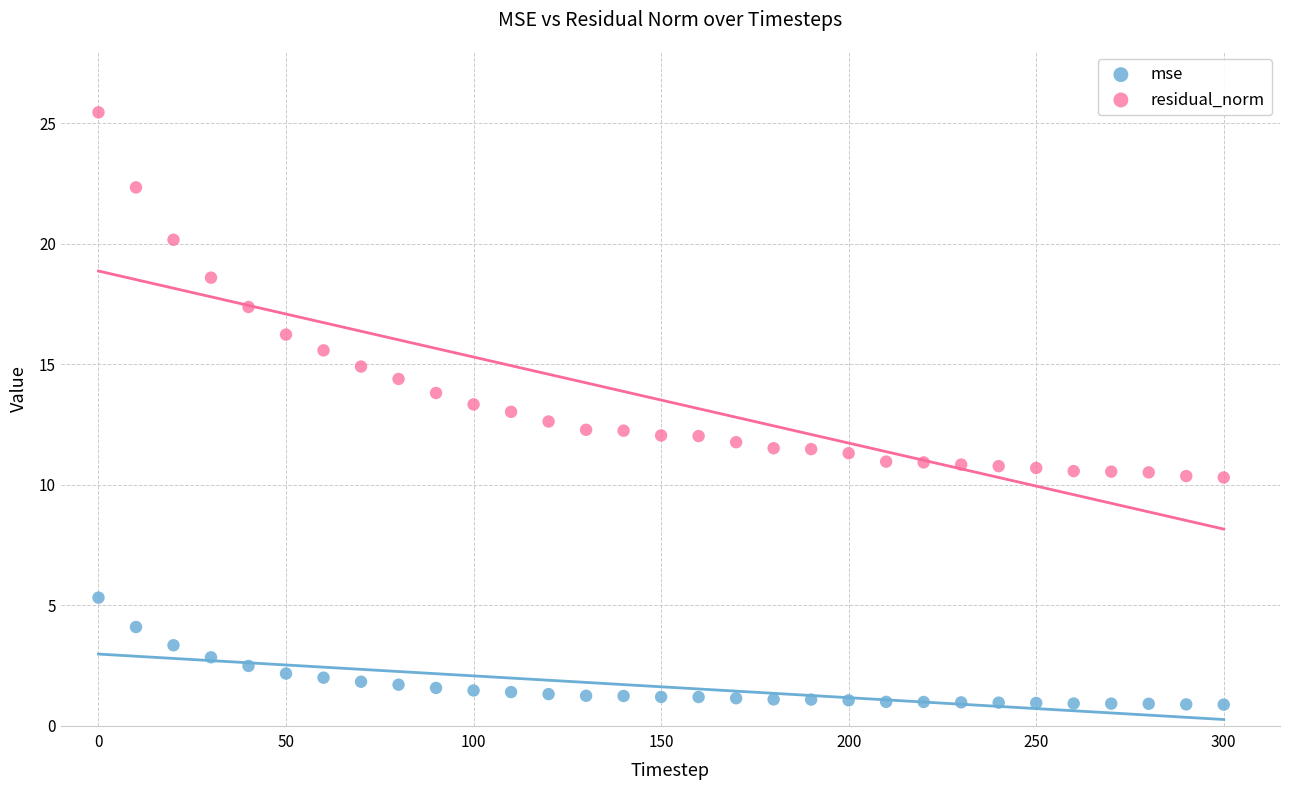

In the residual_norm series, what Y value is closest to 17?

17.4